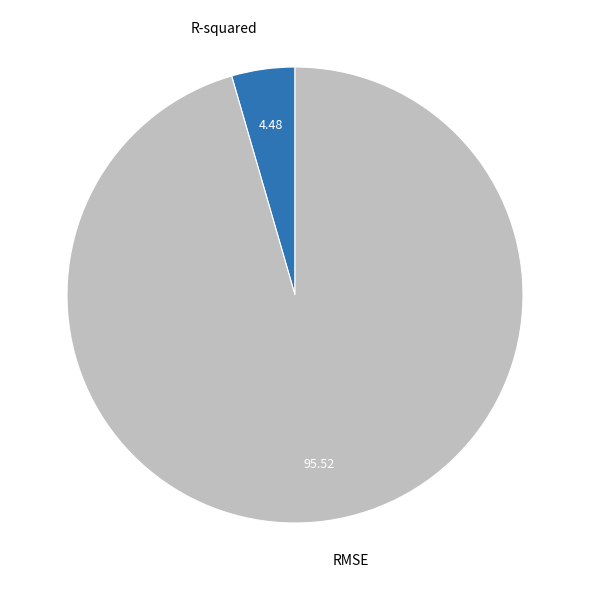

Is the sum of R-squared and RMSE greater than half?

Yes